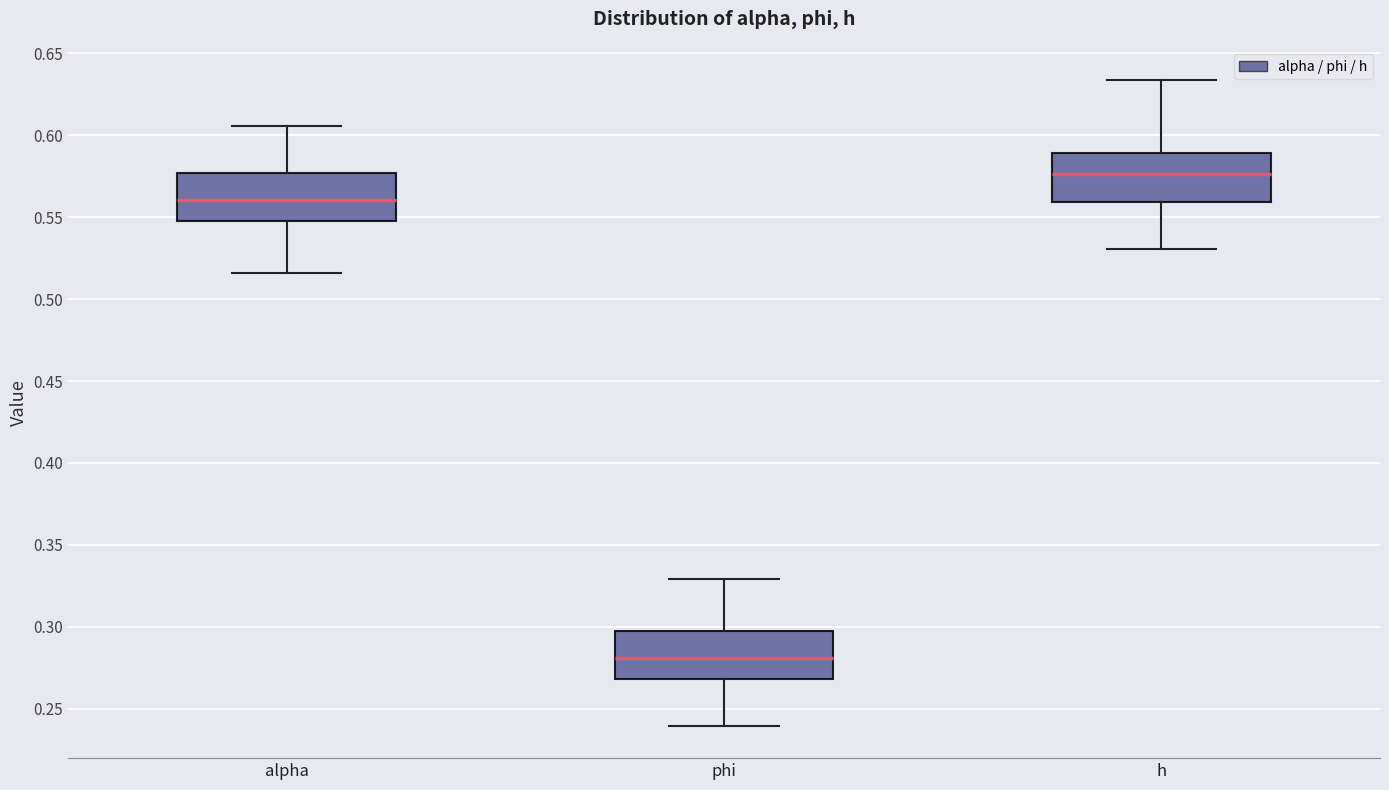

Which box has the highest median line?

h